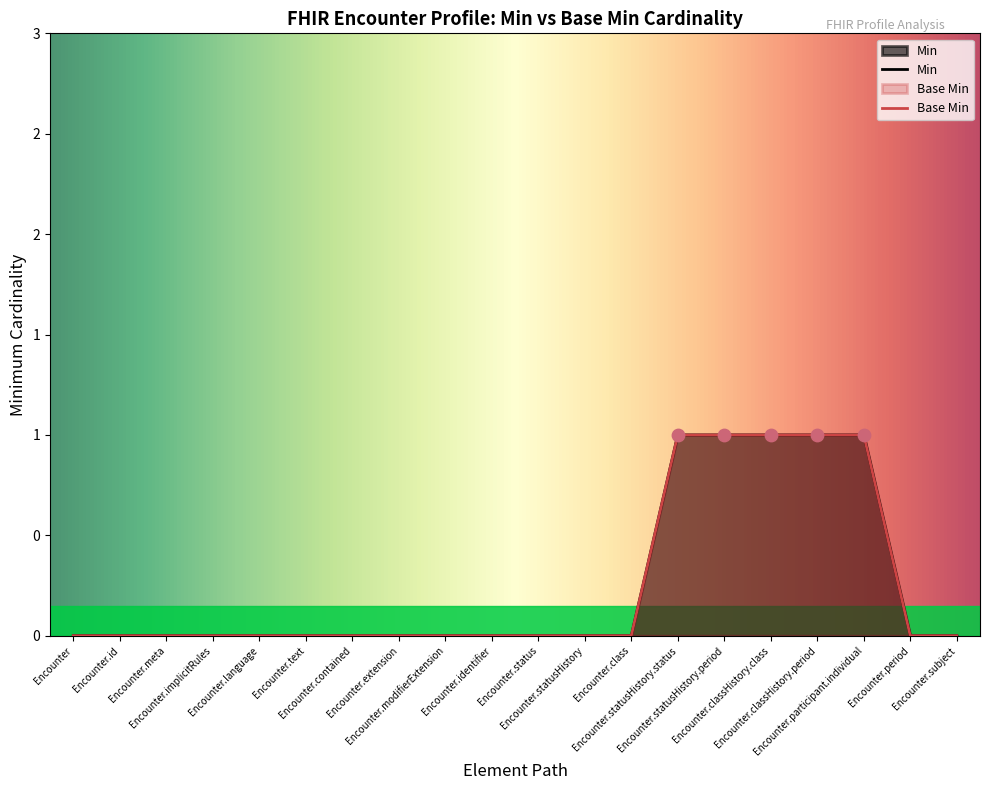

What are all the series names shown in the legend?

Min, Base Min